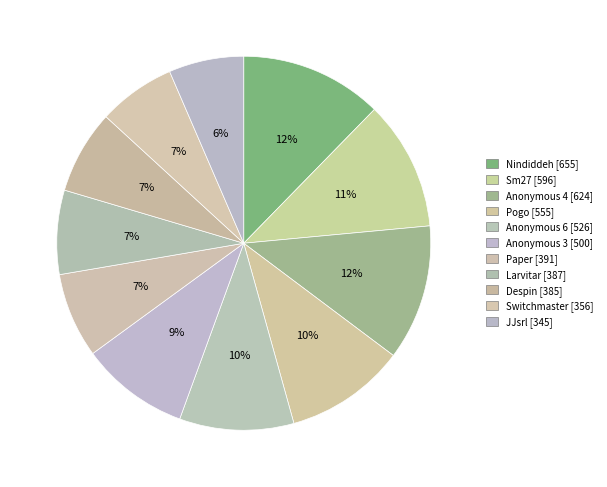

How many segments does this pie chart have?

11